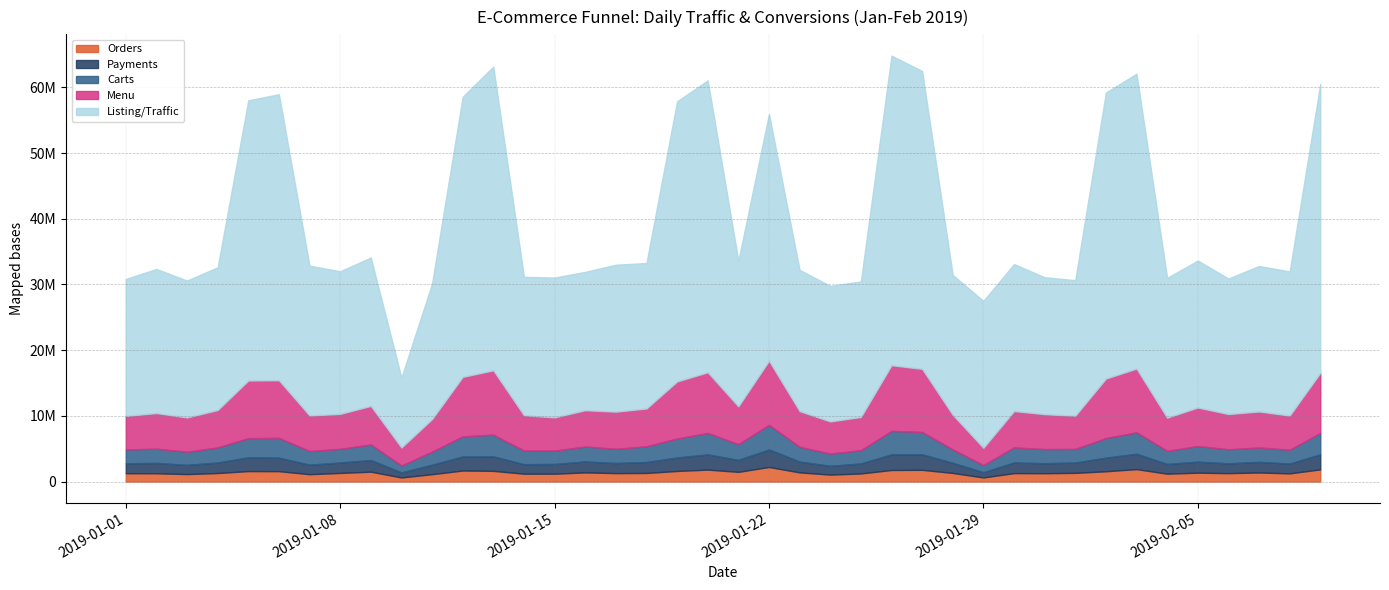

Reading left to right, what are all the values shown in this chart?

Orders: 1271572	1261133	1138655	1296620	1596026	1582881	1123504	1311445	1506485	623698	1126566	1680410	1630017	1197104	1198077	1391046	1284532	1307991	1612594	1820150	1476653	2221600	1392420	1059526	1234142	1762376	1784419	1310529	628519	1283784	1272061	1322527	1566749	1892971	1198077	1349861	1281189	1378902	1246469	1855111
Payments: 1505532	1569355	1402630	1597216	2087946	2049833	1442239	1583488	1766516	760607	1431105	2133042	2199754	1445428	1475828	1663135	1535787	1661575	2046958	2310422	1818987	2656145	1648615	1332067	1520254	2378375	2358471	1536737	790192	1614011	1520876	1565862	2070776	2333544	1475828	1679767	1488024	1616911	1490279	2286873
Carts: 2104462	2171516	2001470	2303123	2924294	3014461	2079652	2085733	2372437	1063191	2000427	3075320	3300951	2084252	2042103	2278268	2168884	2395926	2894455	3267000	2395926	3751088	2258377	1861990	2021884	3568990	3400333	2043805	1093389	2303097	2147827	2082540	2985548	3268269	2001665	2372217	2145673	2193017	2104616	3265096
Menu: 5107918	5428792	5212161	5700801	8776395	8778280	5415761	5320748	5872368	2740185	4951553	9045060	9806749	5371784	5054710	5529777	5648137	5759438	8686840	9239253	5759438	9768459	5428792	4899974	5054710	9997171	9616327	5267540	2628341	5536293	5316404	5054710	9052601	9709653	5054710	5871825	5364183	5482542	5209447	9145927
Listing/Traffic: 20848646	21934513	20848646	21717340	42645263	43543058	22803207	21717340	22586034	10641496	20631473	42645263	46236443	21065820	21282993	21065820	22368860	22151687	42645263	44440853	22151687	37570998	21500167	20631473	20631473	47134238	45338648	21282993	22368860	22368860	20848646	20631473	43543058	44889750	21282993	22368860	20631473	22151687	21934513	43991955